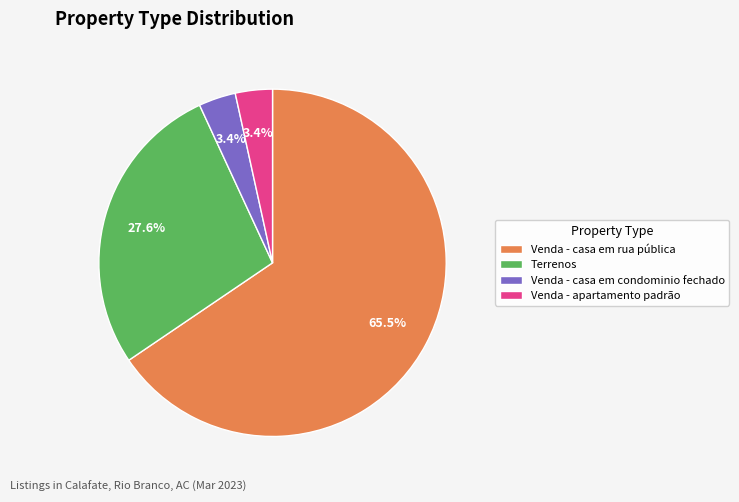

Between Venda - apartamento padrão and Venda - casa em rua pública, which is larger?

Venda - casa em rua pública